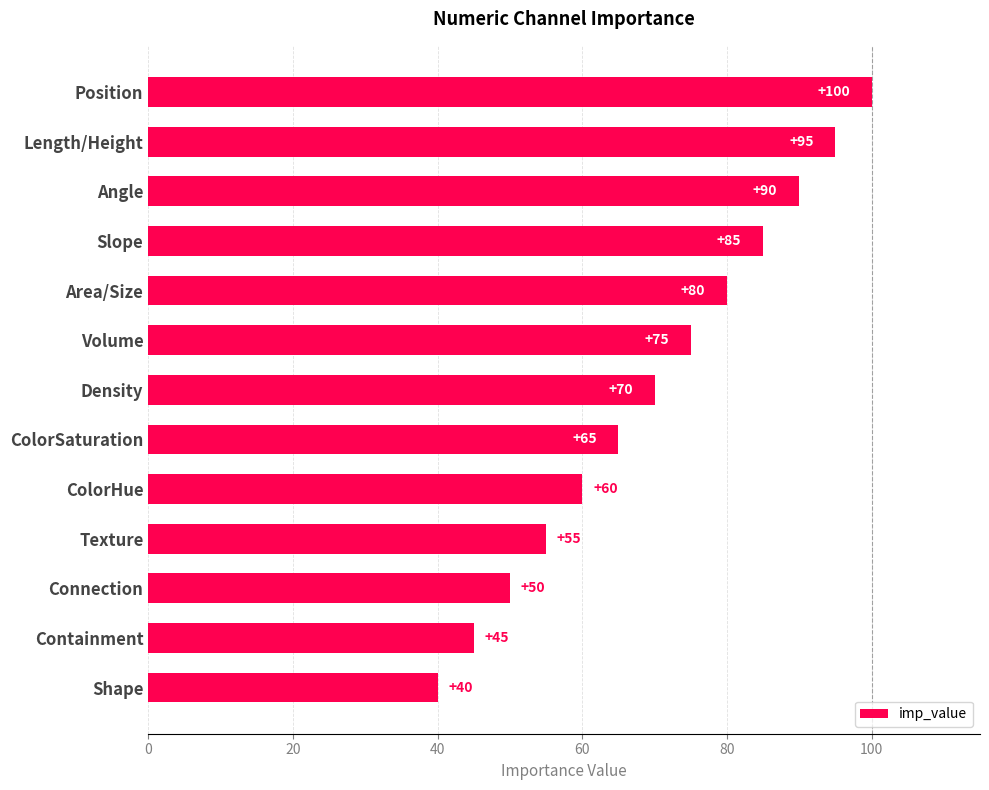

The chart shows a value of 90 at Angle. True or false?

True